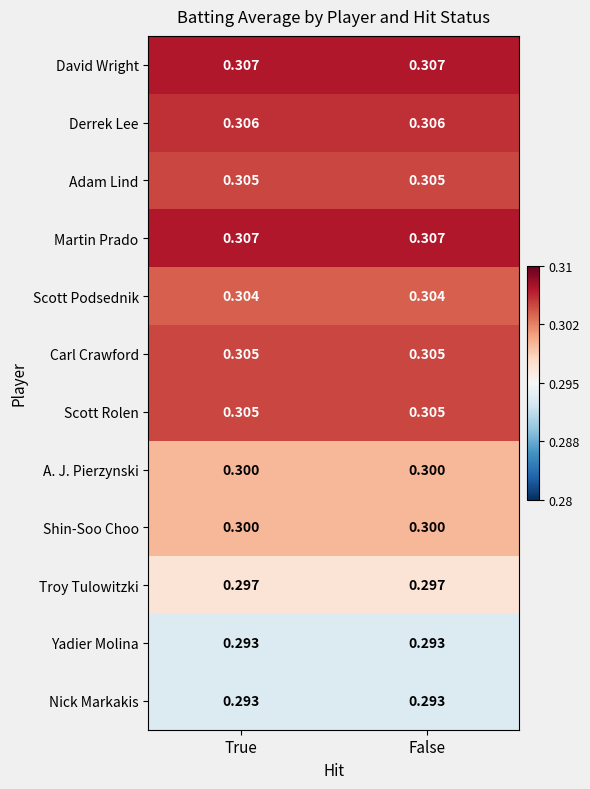

What is the greatest value displayed?

0.3